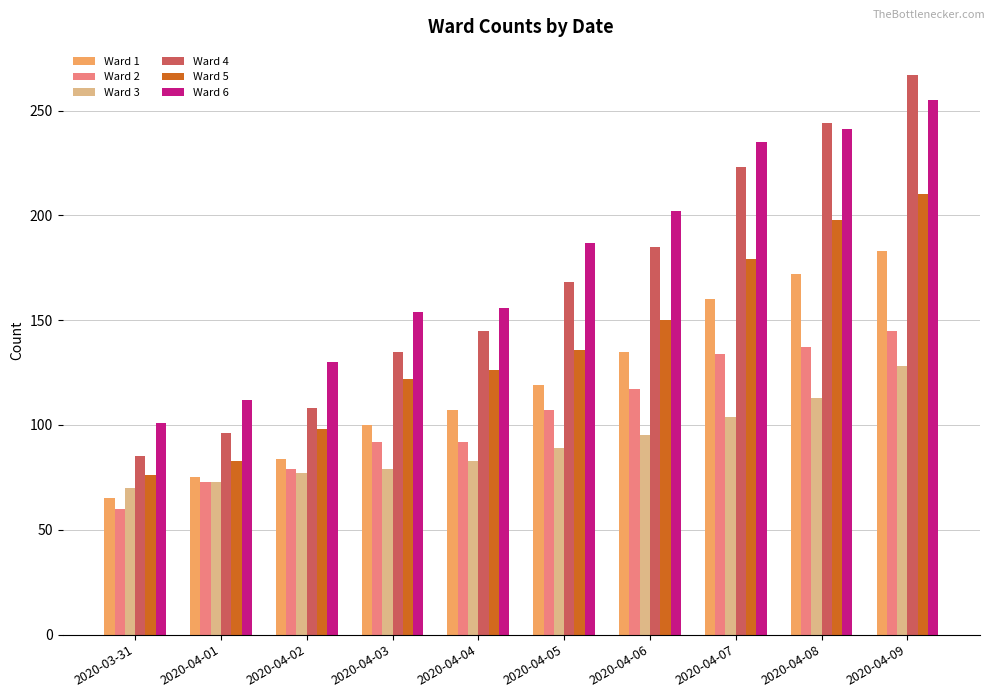

What is the difference between the maximum and minimum values in the Ward 1 series?

118